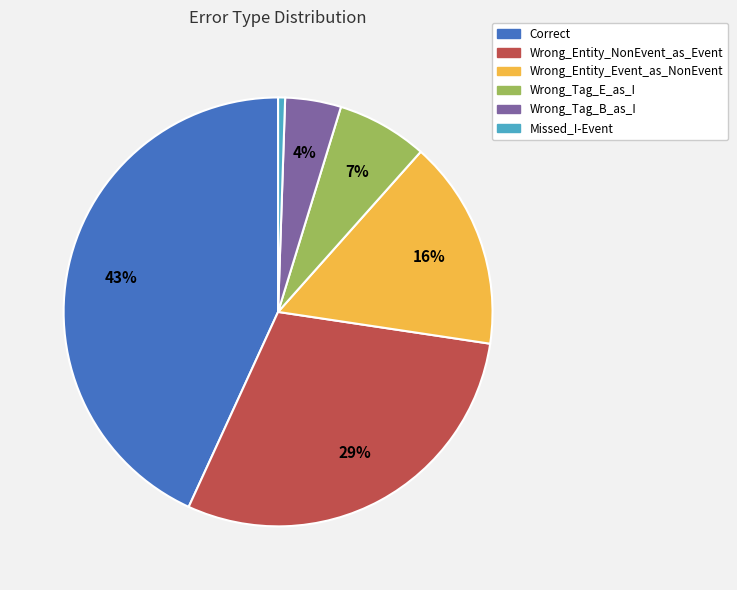

Does any single category account for the majority?

No